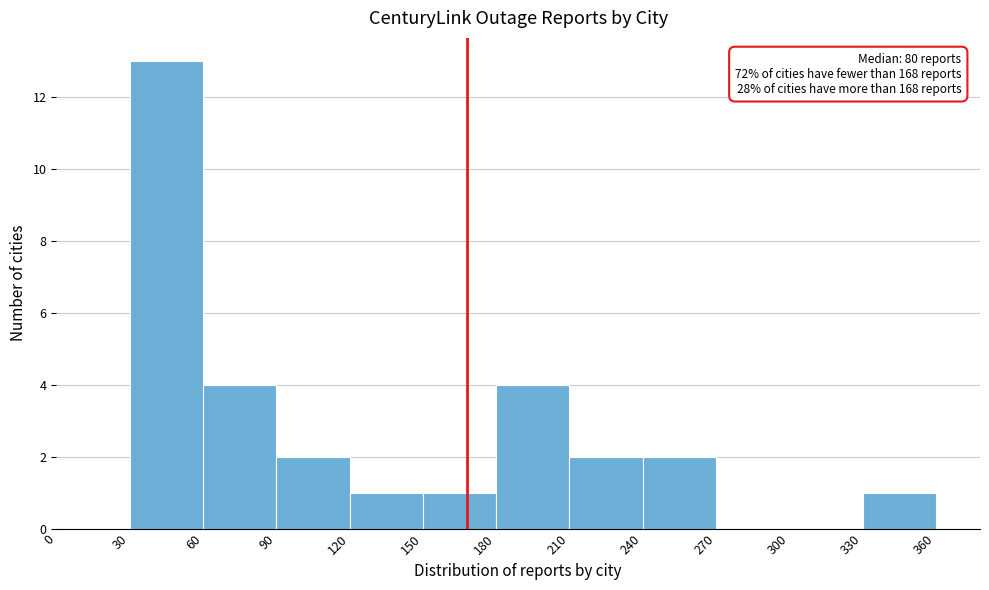

Which range on the x-axis has the tallest bar?

30 to 60